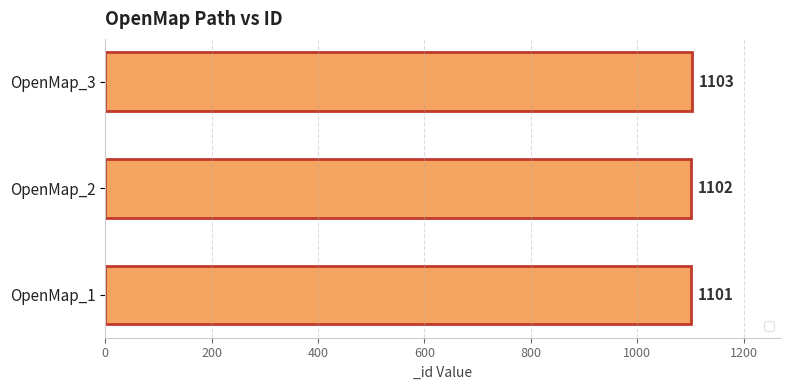

Does the chart contain any negative values?

No